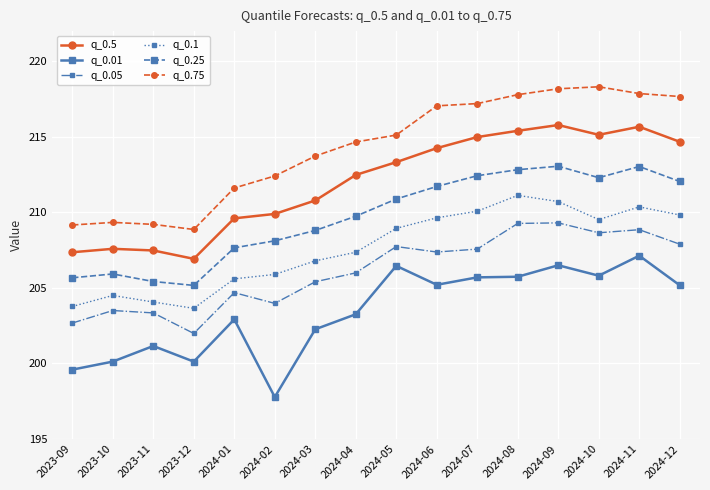

What is the difference between the q_0.25 values at 2024-07 and 2023-12?

7.3